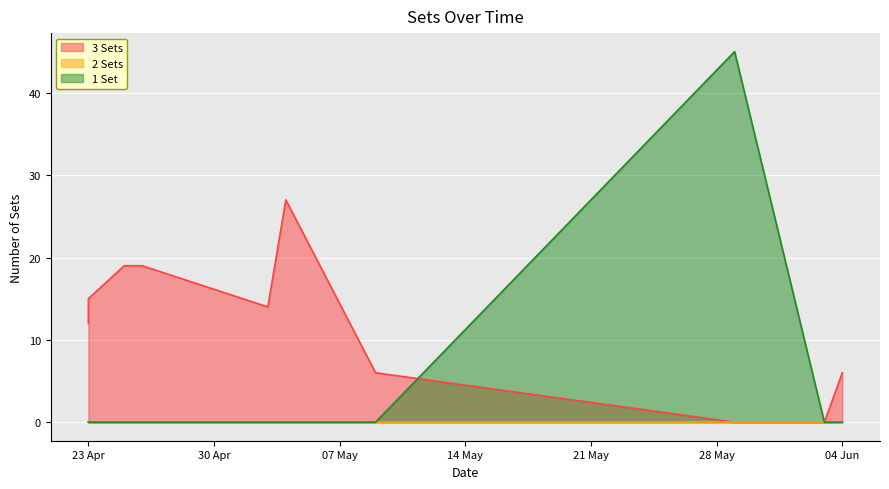

The value of 1 Set at 25/04/2019 is 0. True or false?

True